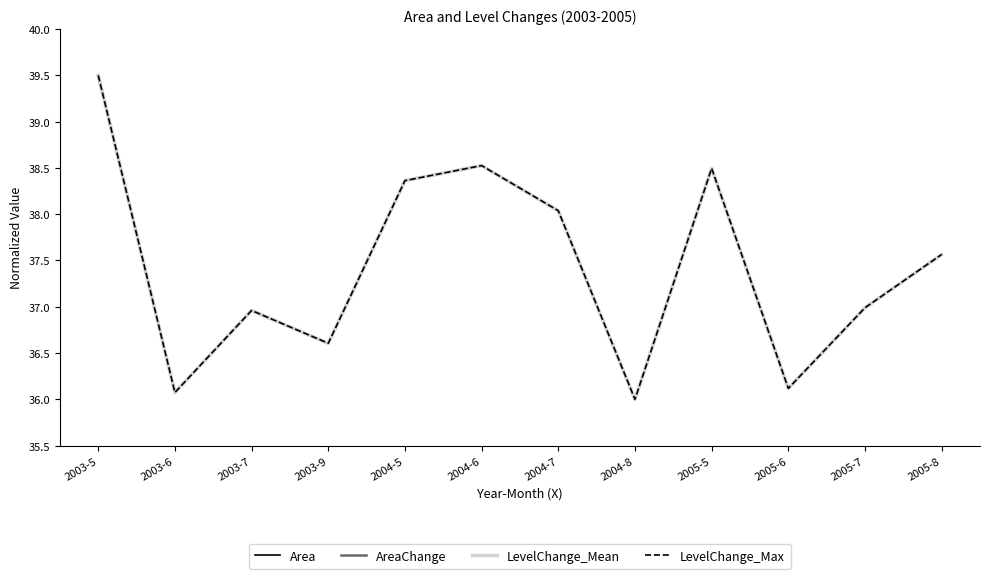

What is the value of the Area point at the 5th from the left?

38.4